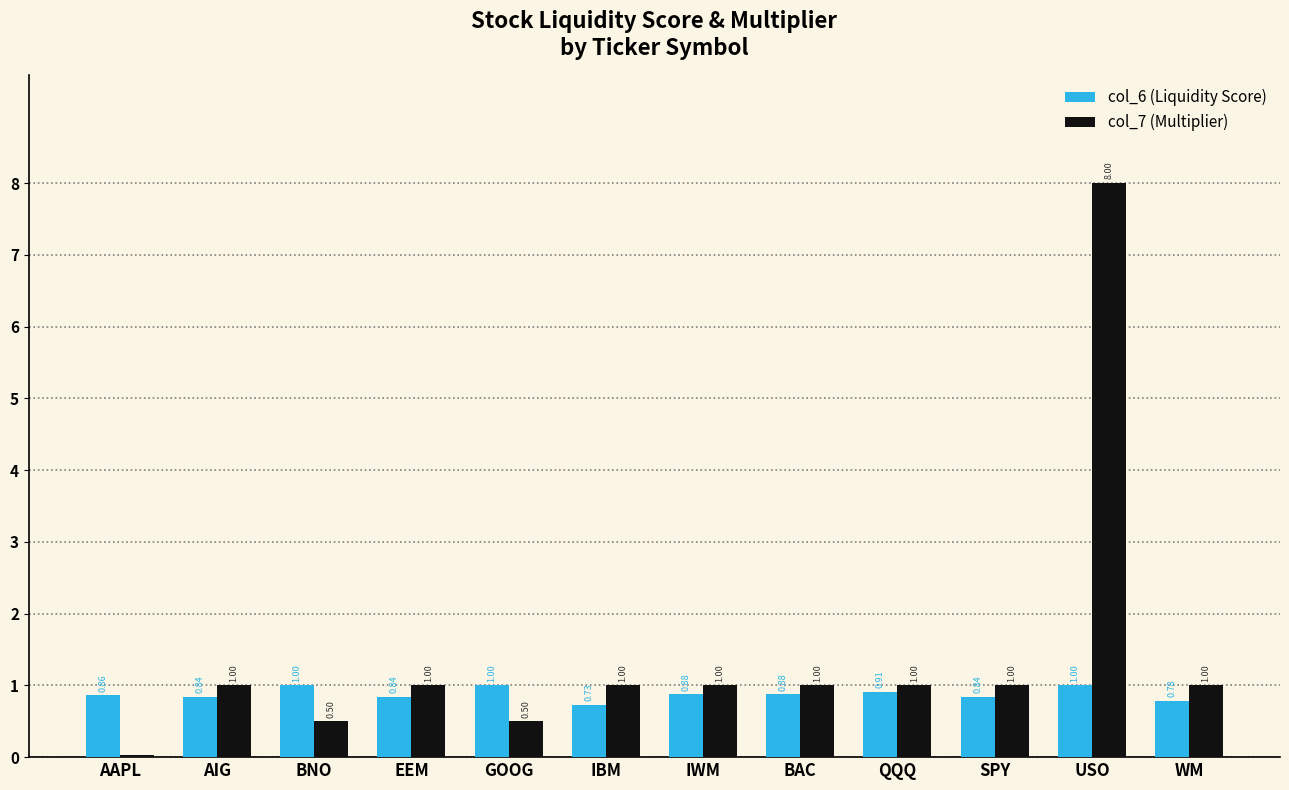

List the series in order of their peak value, lowest first.

col_6 (Liquidity Score), col_7 (Multiplier)